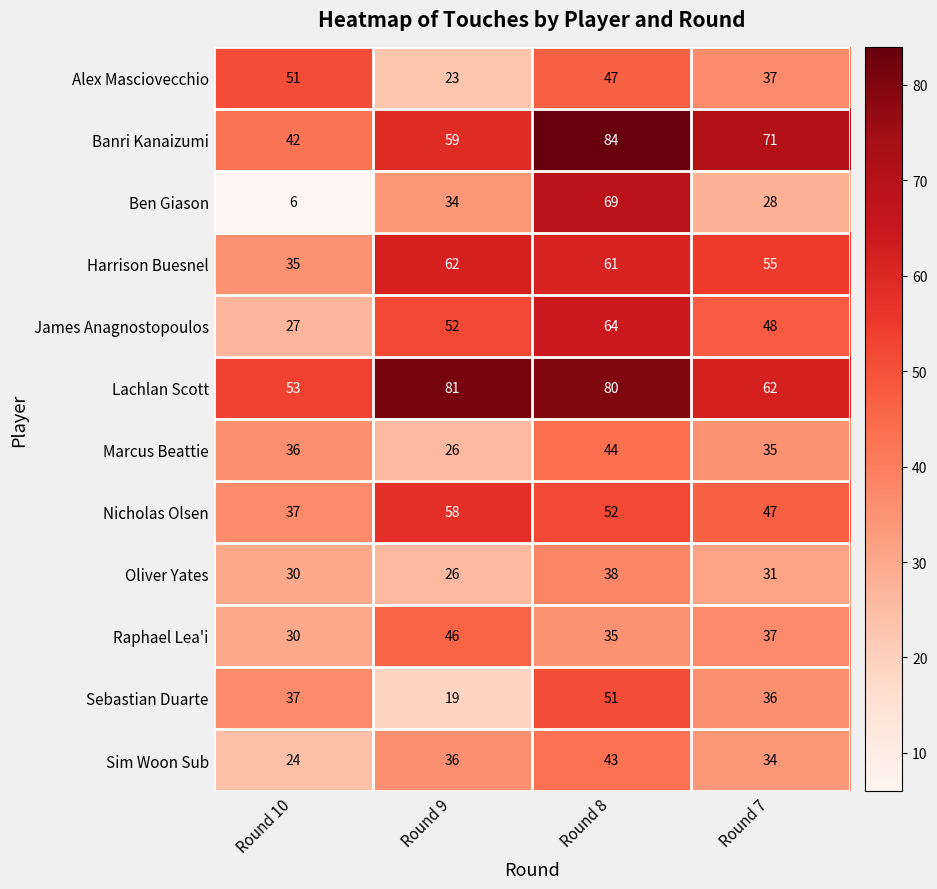

What is the difference between the maximum and minimum values in the Sim Woon Sub series?

19